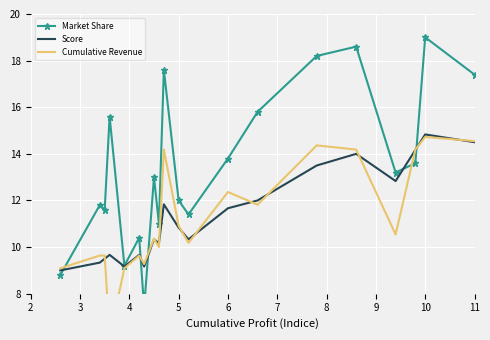

True or false: Score has a value of 8.3 at 11.

False